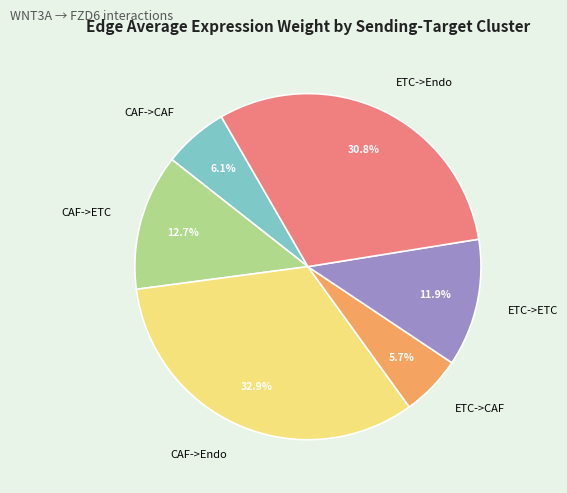

To the nearest percent, what percentage of the pie is ETC->Endo?

31%